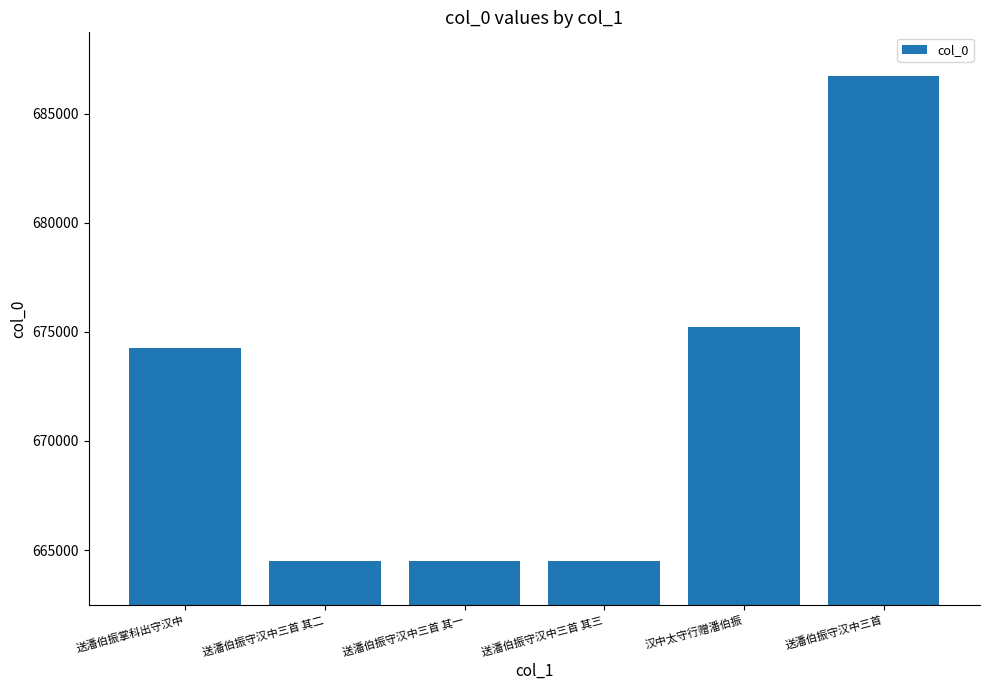

Does the chart contain any negative values?

No